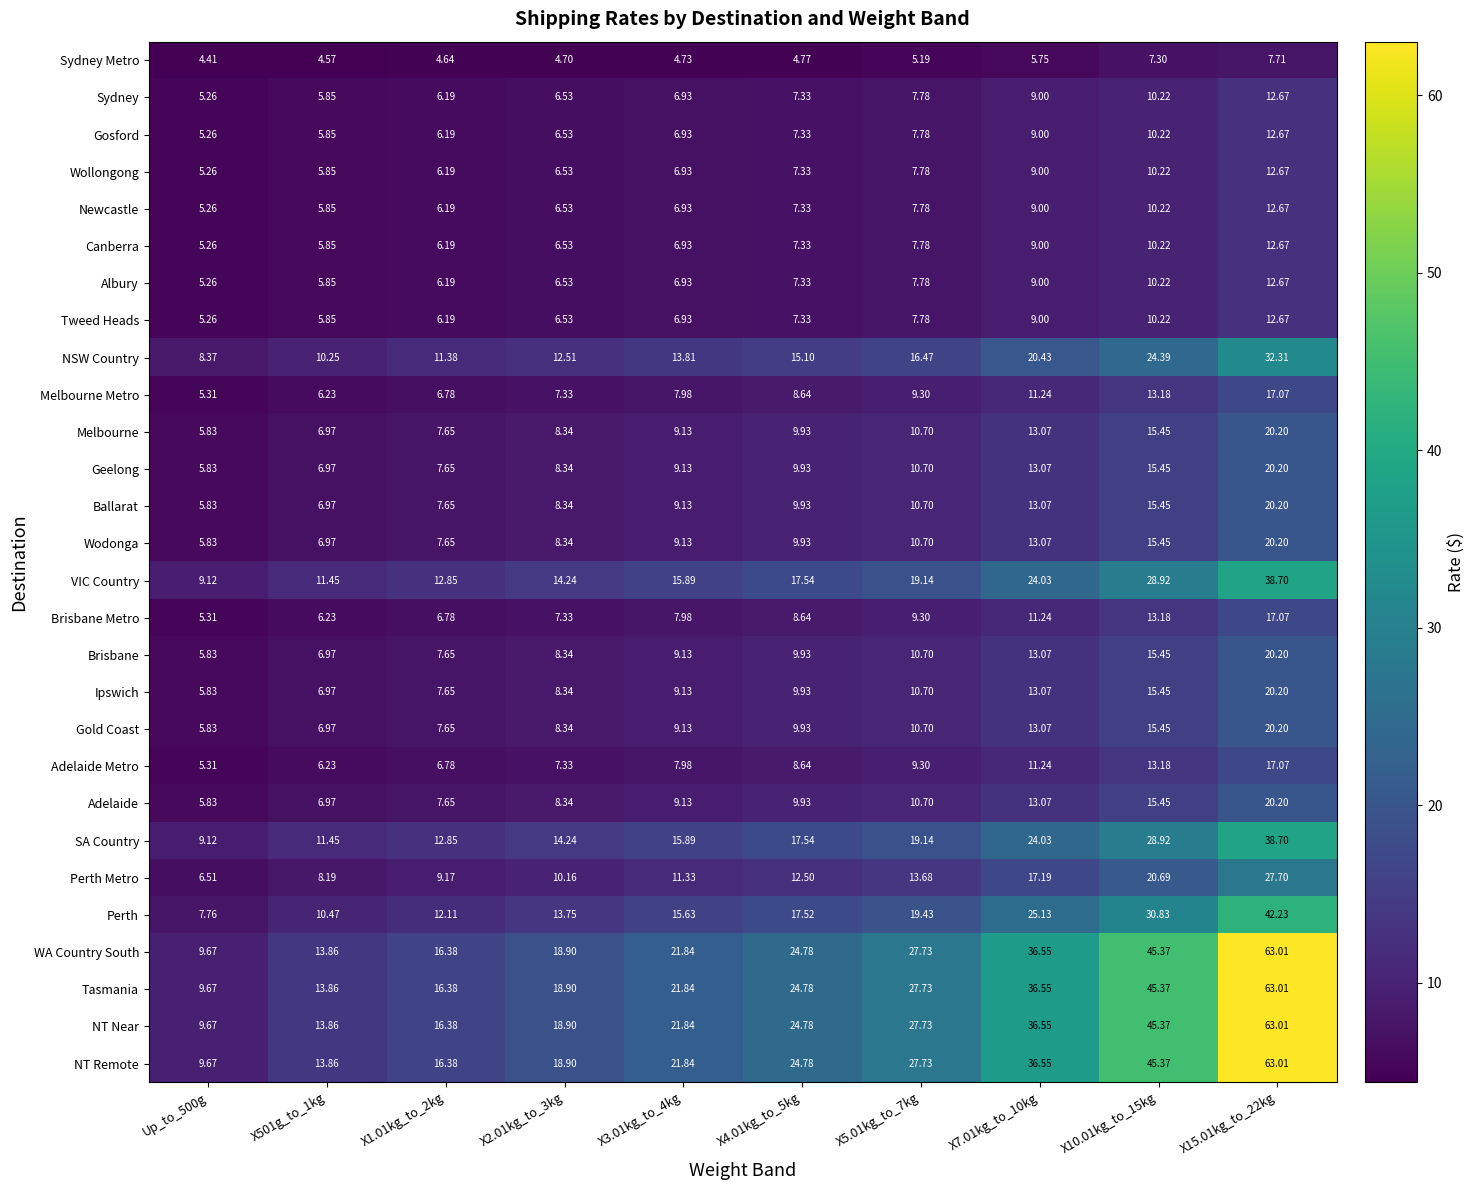

Is the value of Albury at X7.01kg_to_10kg greater than the value of Tweed Heads at X4.01kg_to_5kg?

Yes